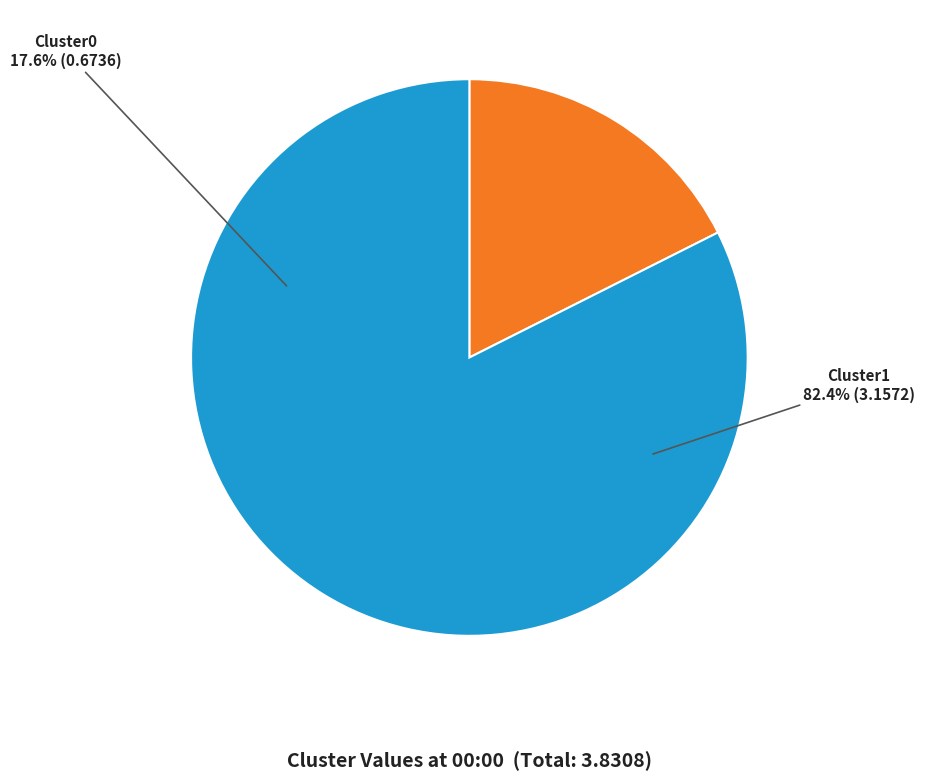

Which has a higher value, Cluster1 or Cluster0?

Cluster1